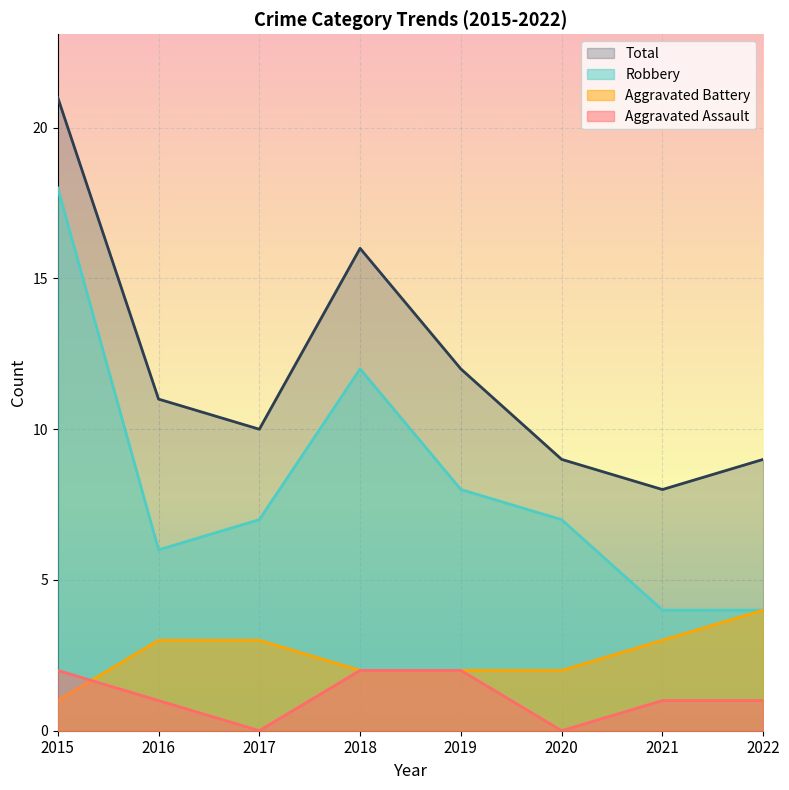

Between which two adjacent categories do Aggravated Battery and Aggravated Assault first intersect?

2015 and 2016